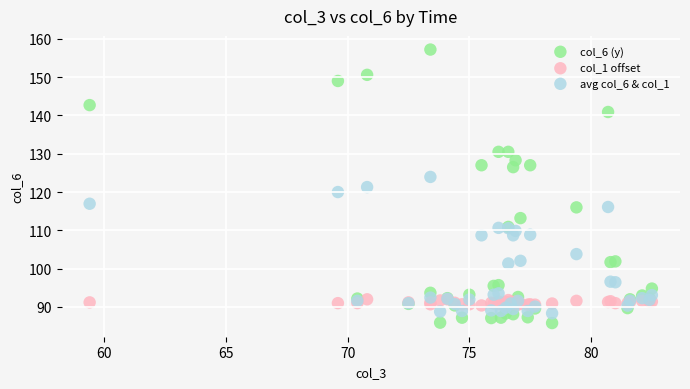

Which series has the widest spread of Y values?

col_6 (y)